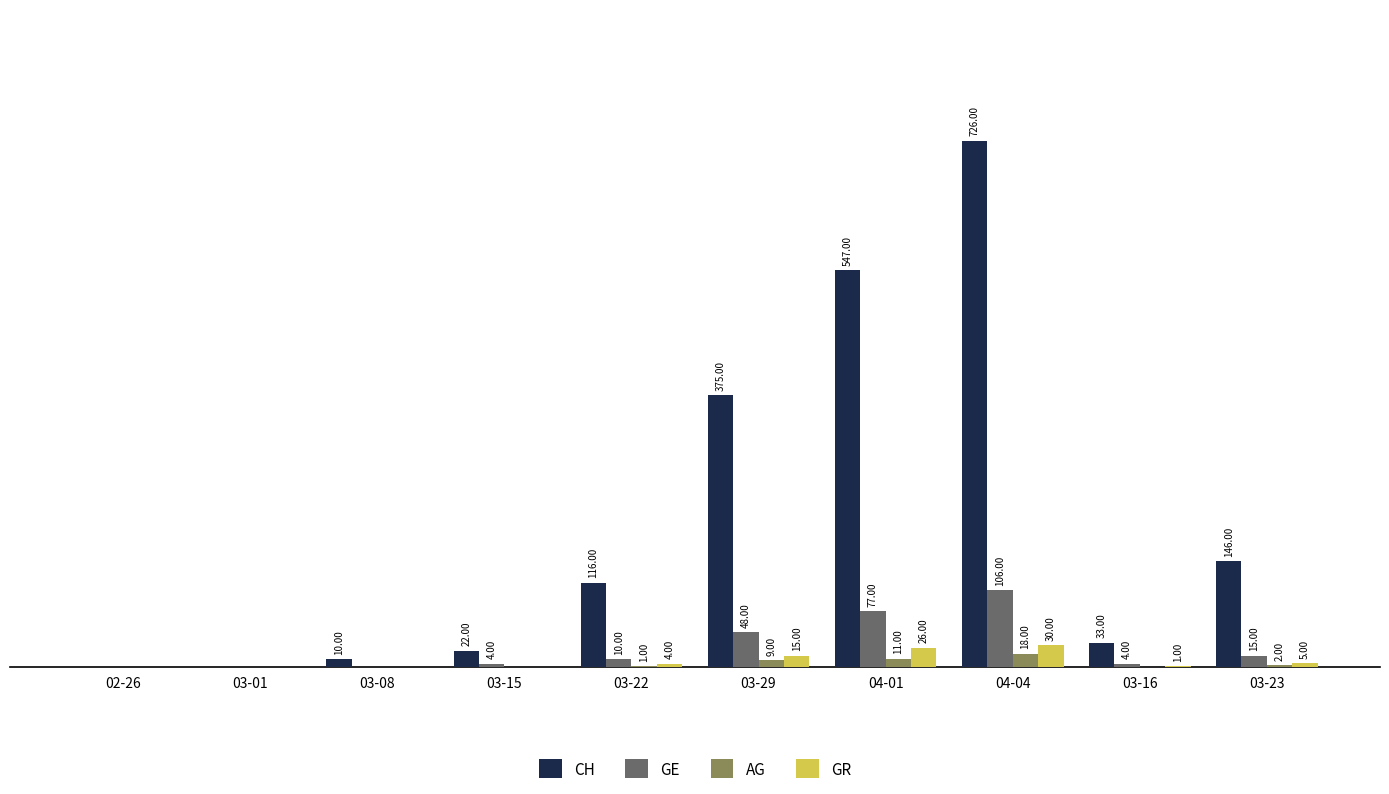

Which series changed the most between 03-22 and 03-23?

CH